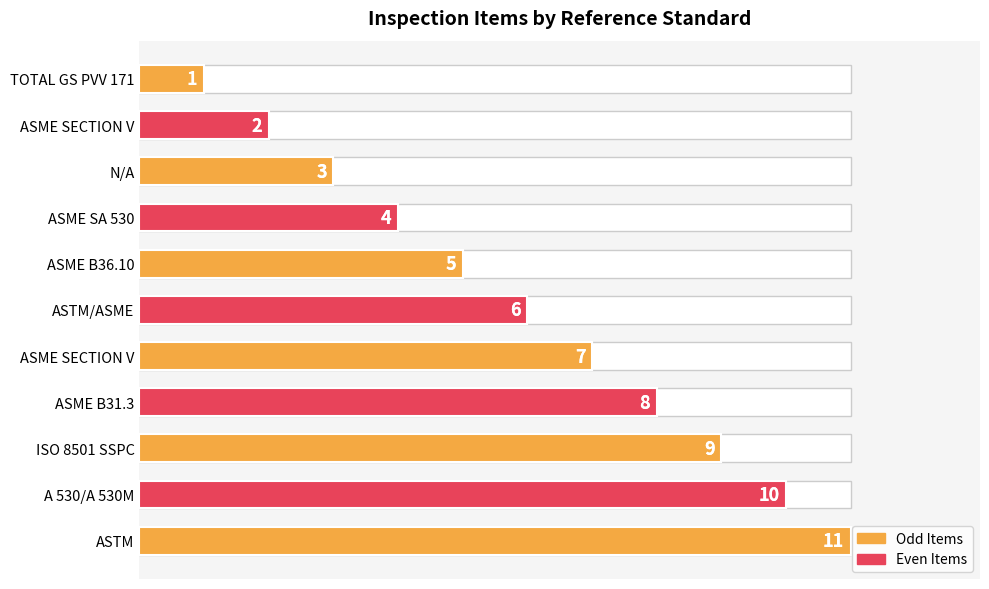

Are the bars grouped side by side (vs. stacked)?

No